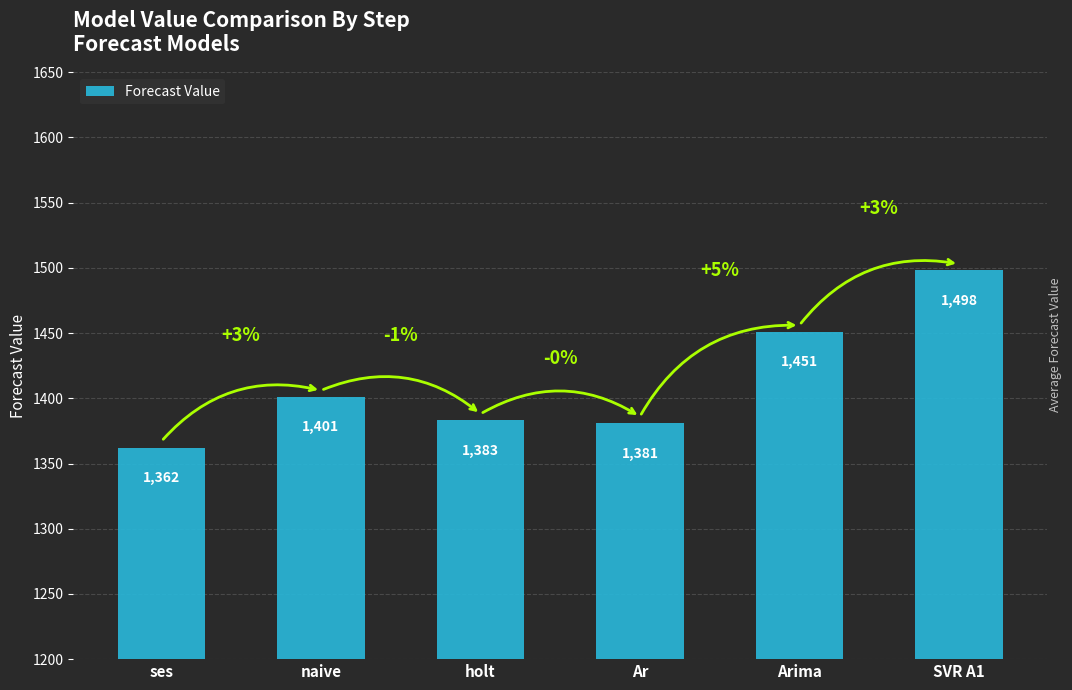

Are the bars horizontal?

No